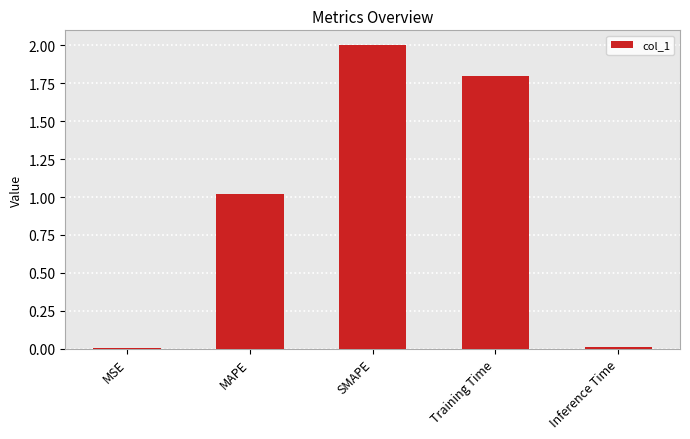

Where does the data first go above 1?

MAPE